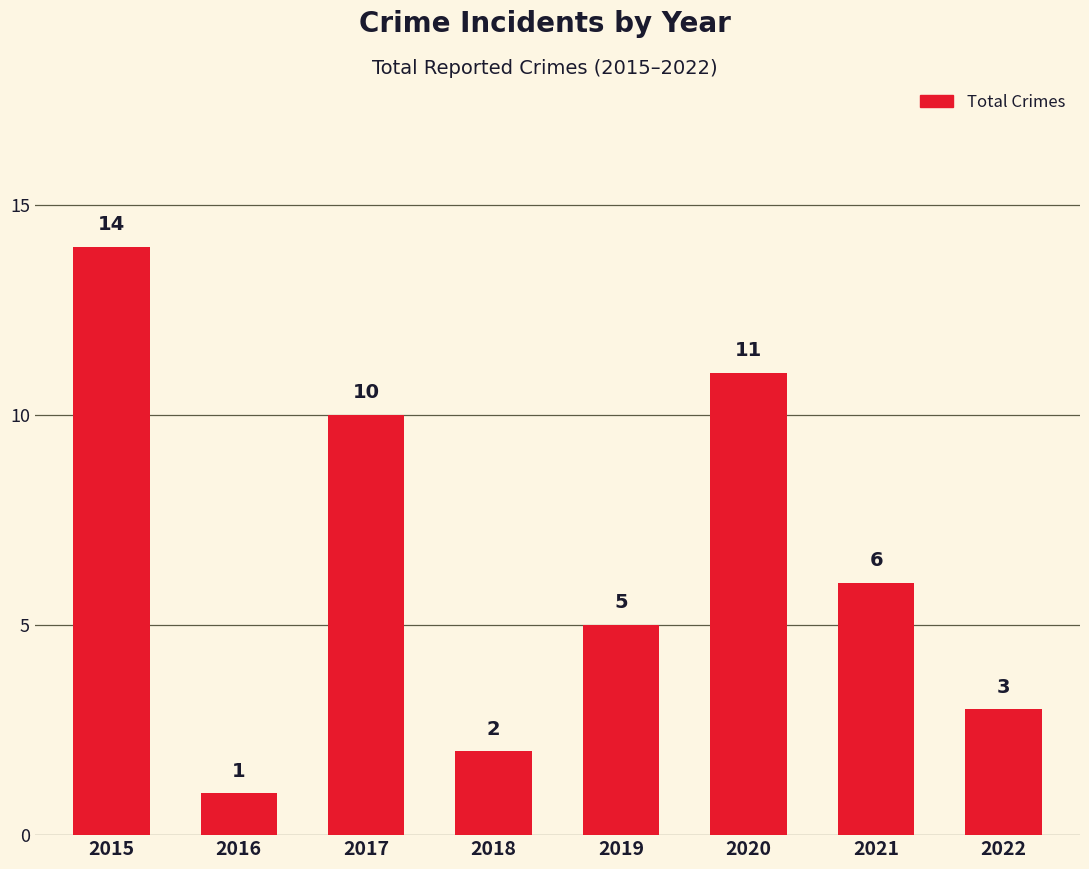

What is the difference between the maximum and minimum values?

13